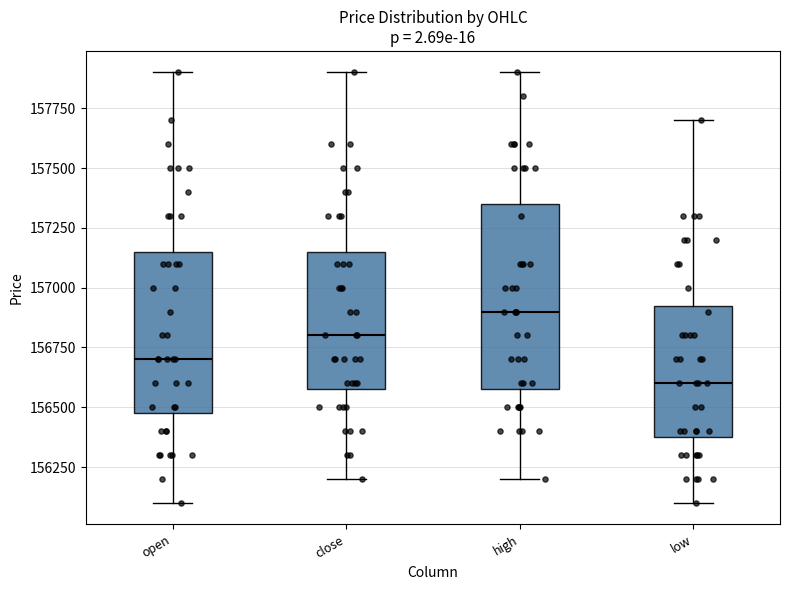

Which box has the highest median line?

high